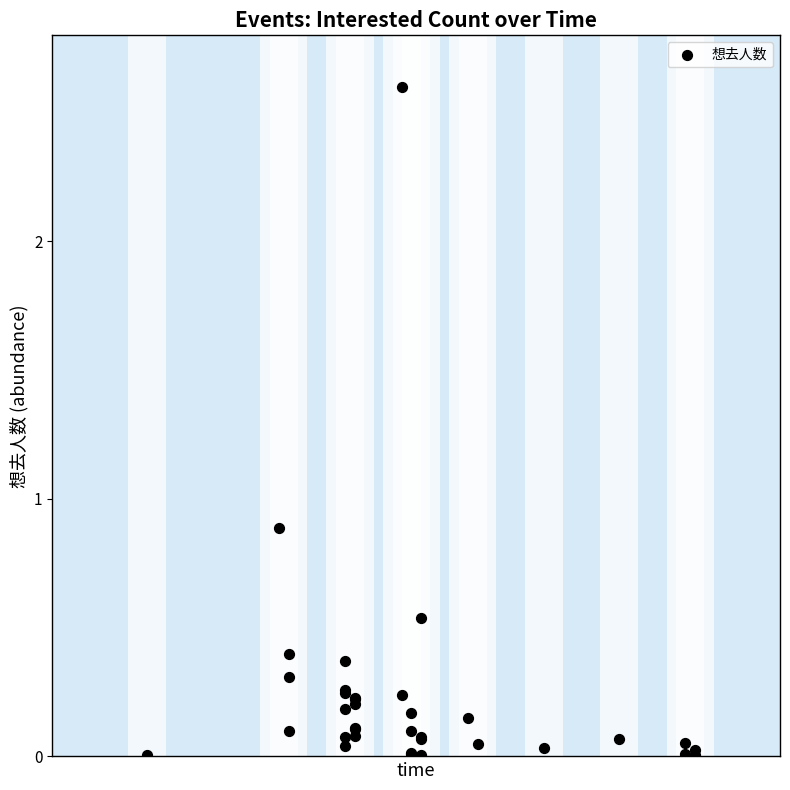

What Y value in the scatter plot is closest to 1?

0.9